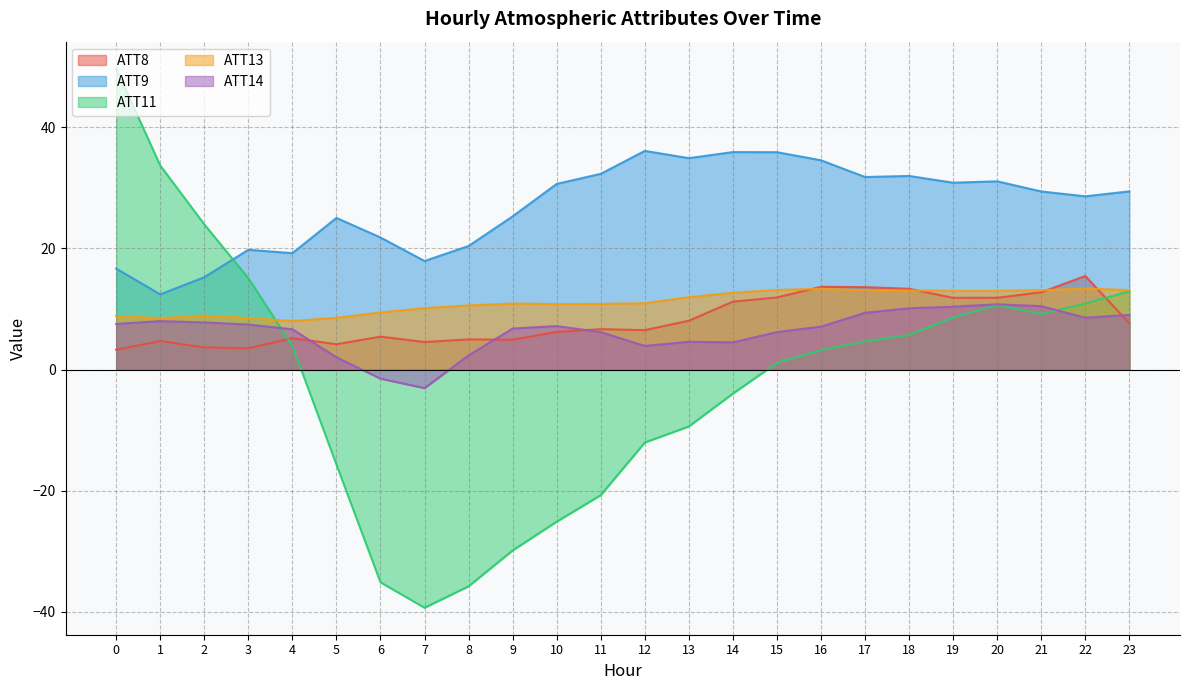

In ATT9, how many points are lower than both neighbors (excluding endpoints)?

7